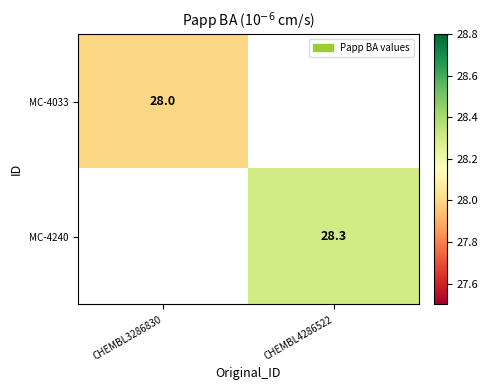

Which has a higher value, CHEMBL3286830 or CHEMBL4286522?

CHEMBL4286522